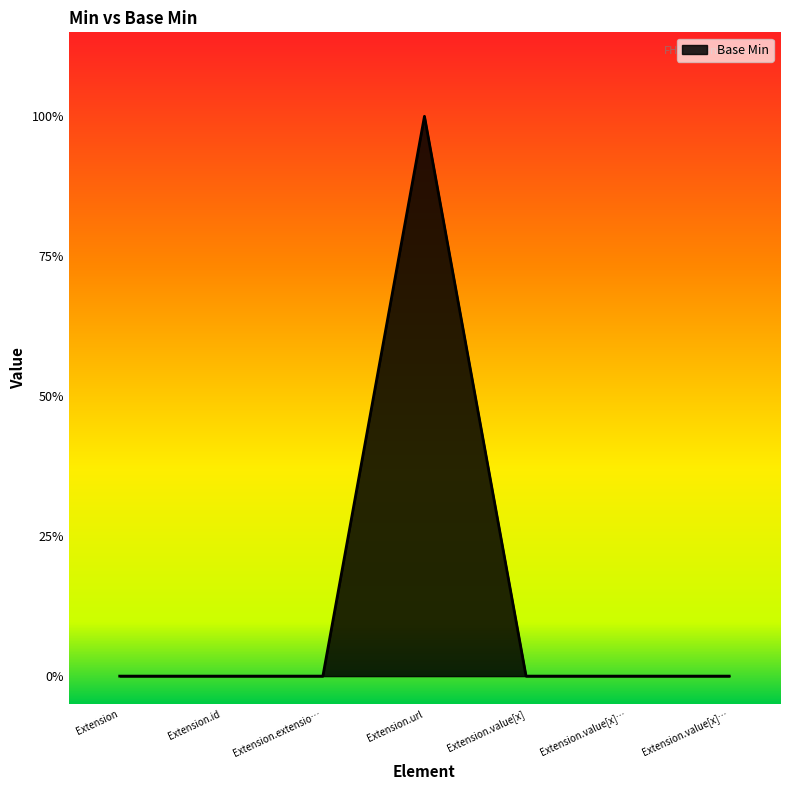

Does the chart display data point markers on the line(s)?

No